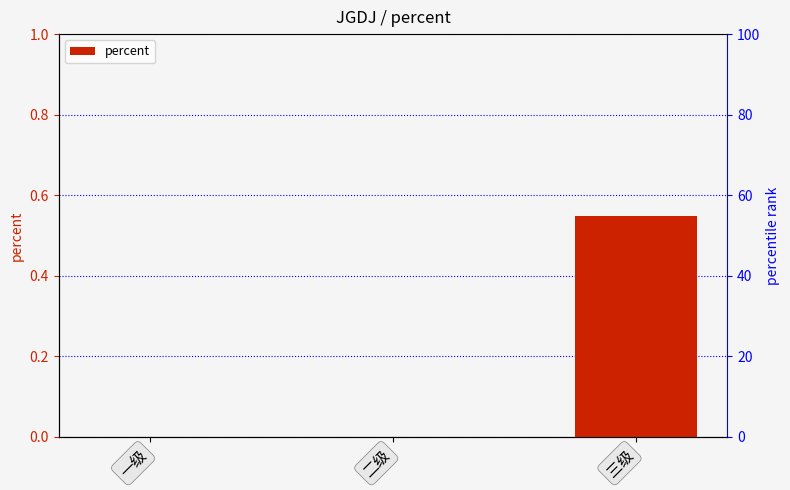

What is the change in value from 一级 to 三级?

+0.5